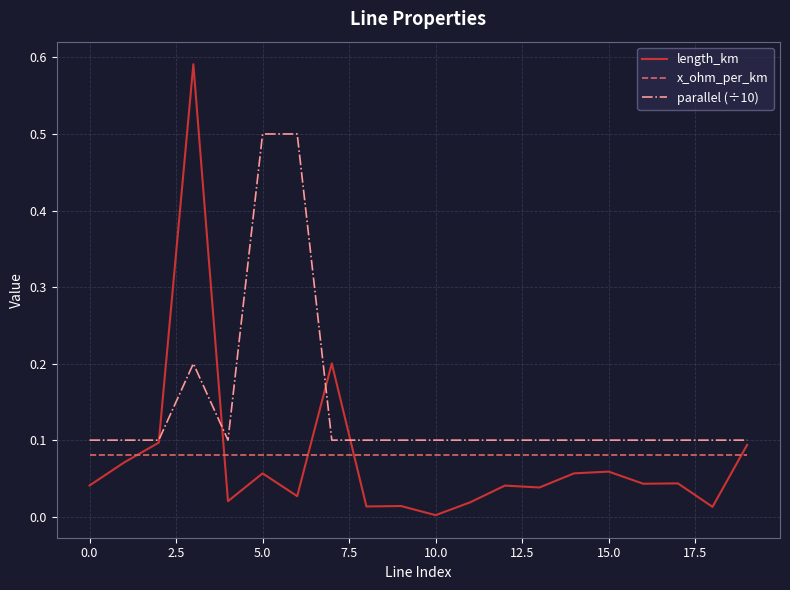

List the series in order of their peak value, lowest first.

x_ohm_per_km, parallel (÷10), length_km